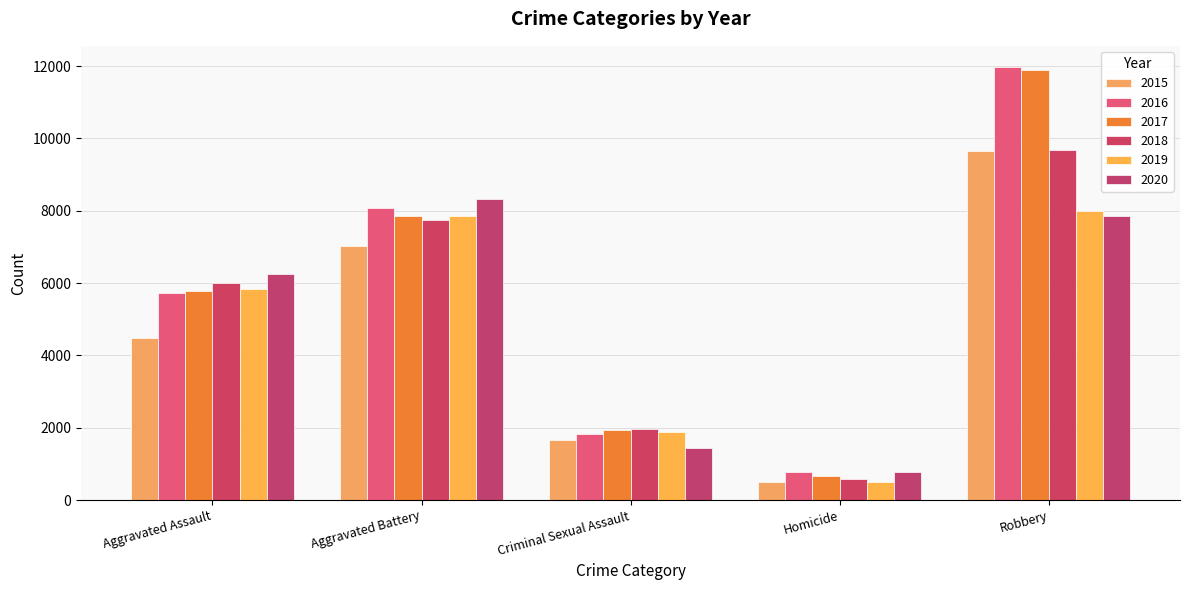

Does the chart contain any negative values?

No